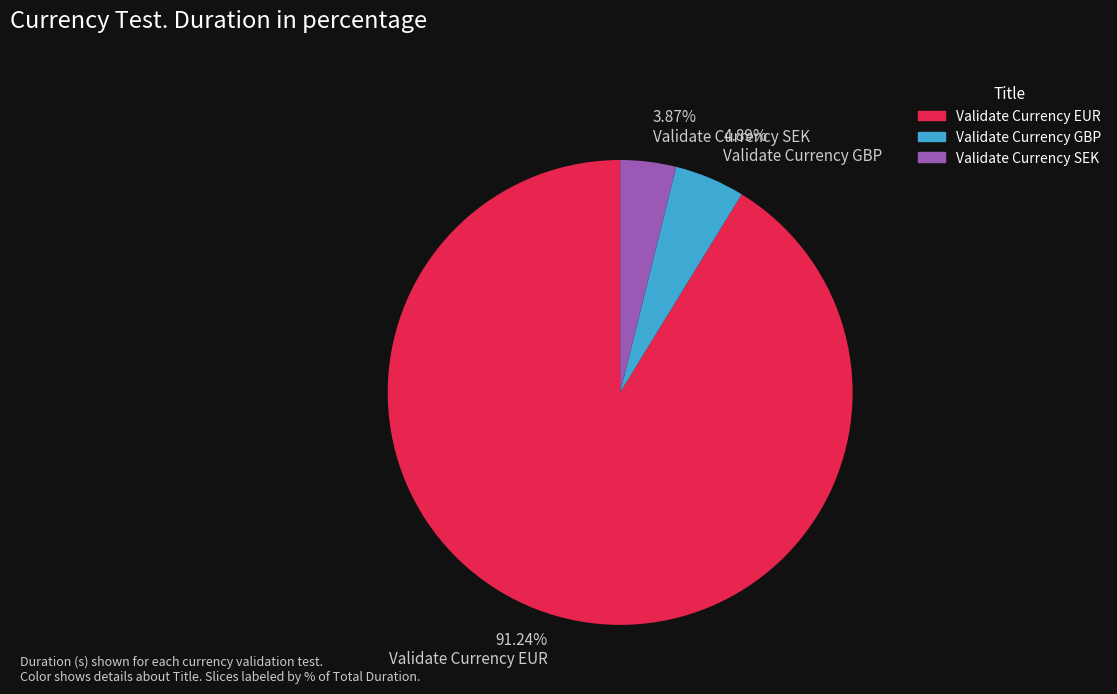

What is the majority slice?

Validate Currency EUR